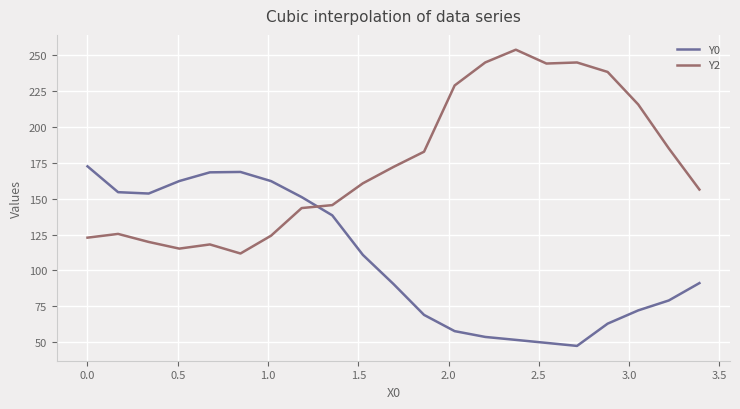

What is the lowest value of the Y2 series?

111.8